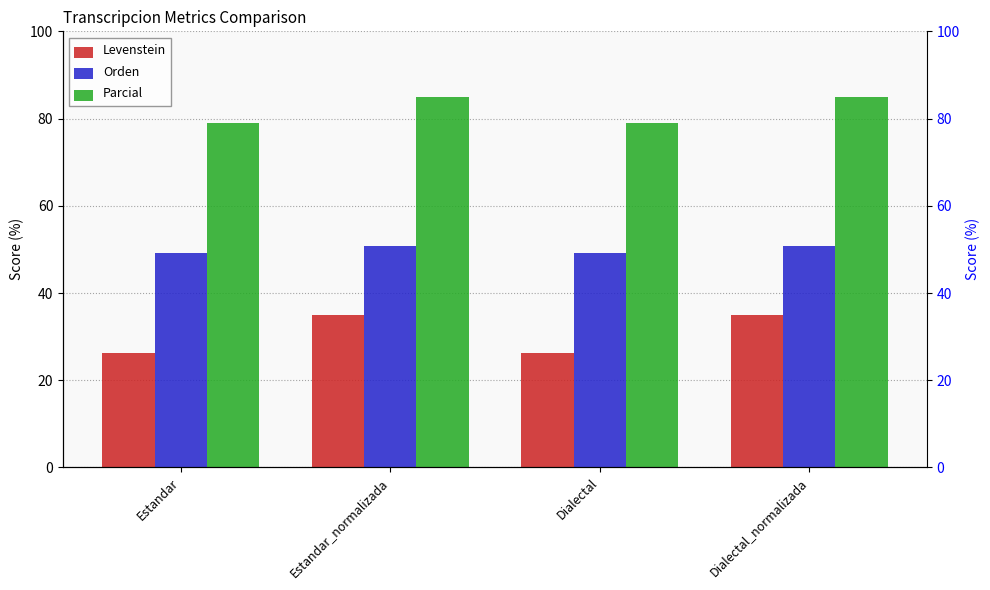

At which label is Parcial closest to 81?

Estandar